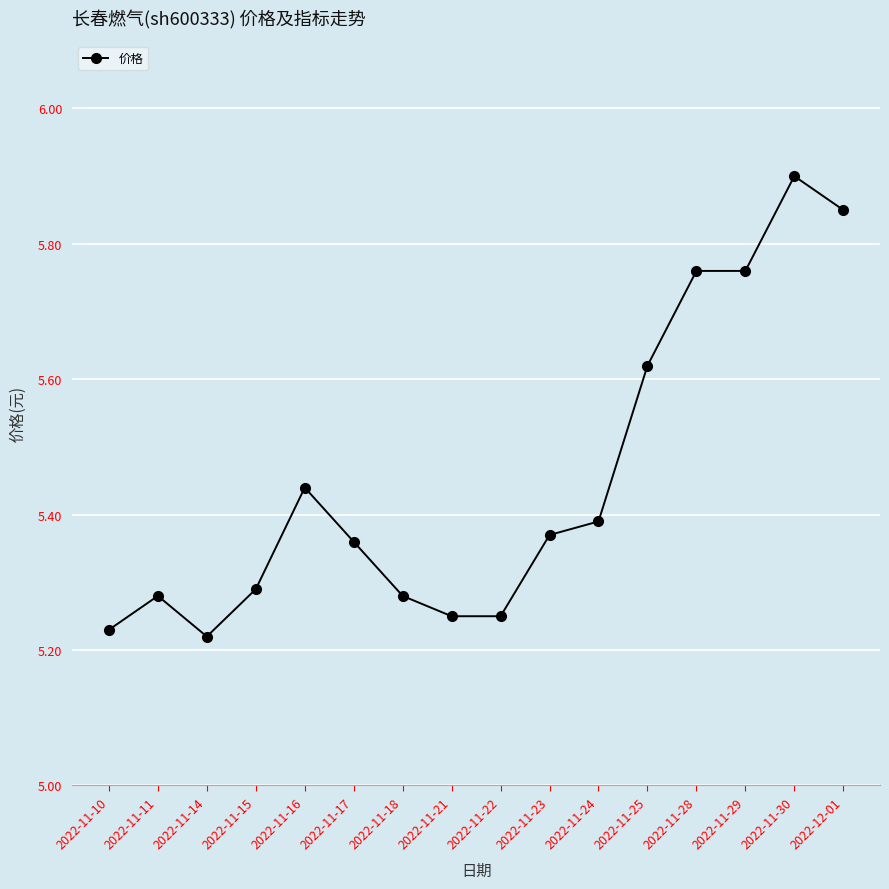

Is this an area chart (filled region under the line)?

No